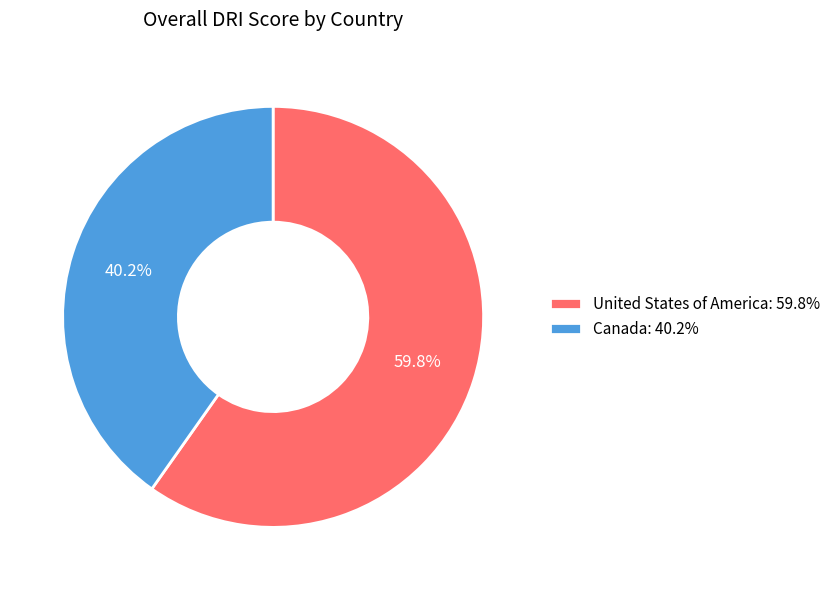

Which category has the biggest portion of the pie?

United States of America